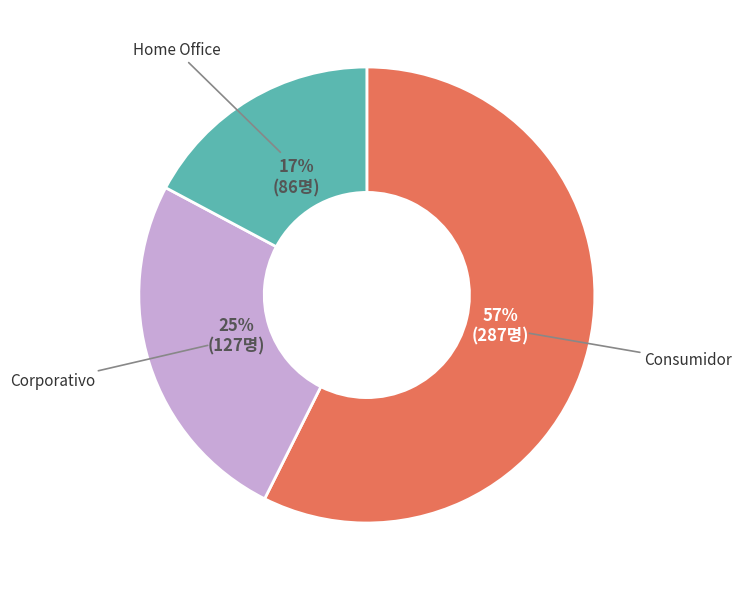

To the nearest percent, what is the difference between the largest and smallest slice percentages?

40%